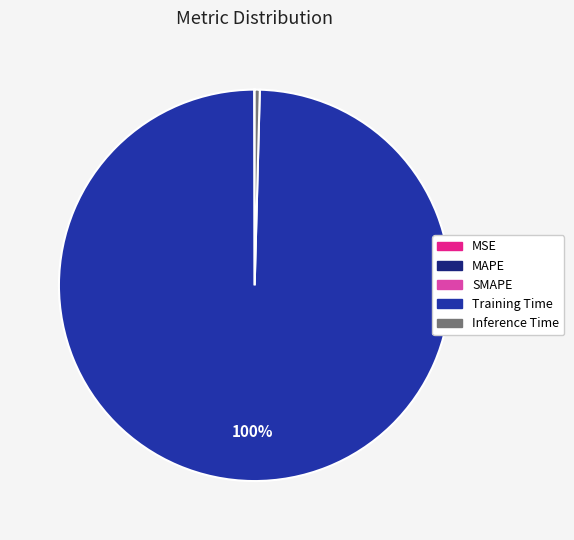

Which category has the biggest portion of the pie?

Training Time